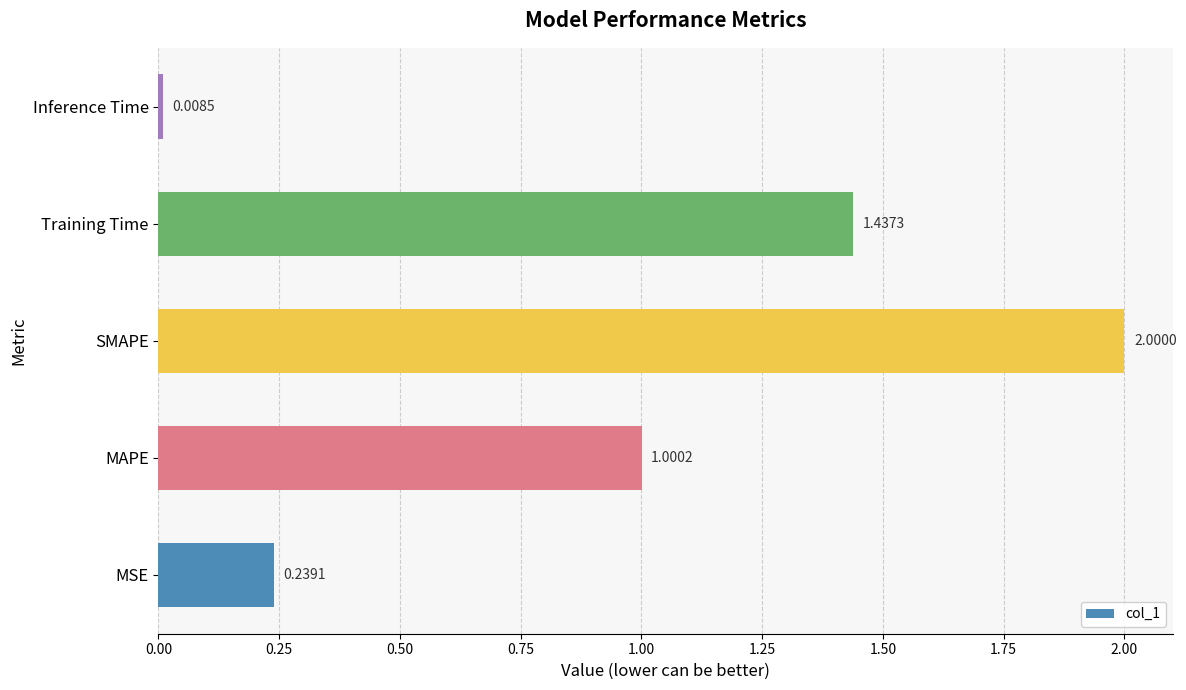

Which label corresponds to the smallest value in the chart?

Inference Time